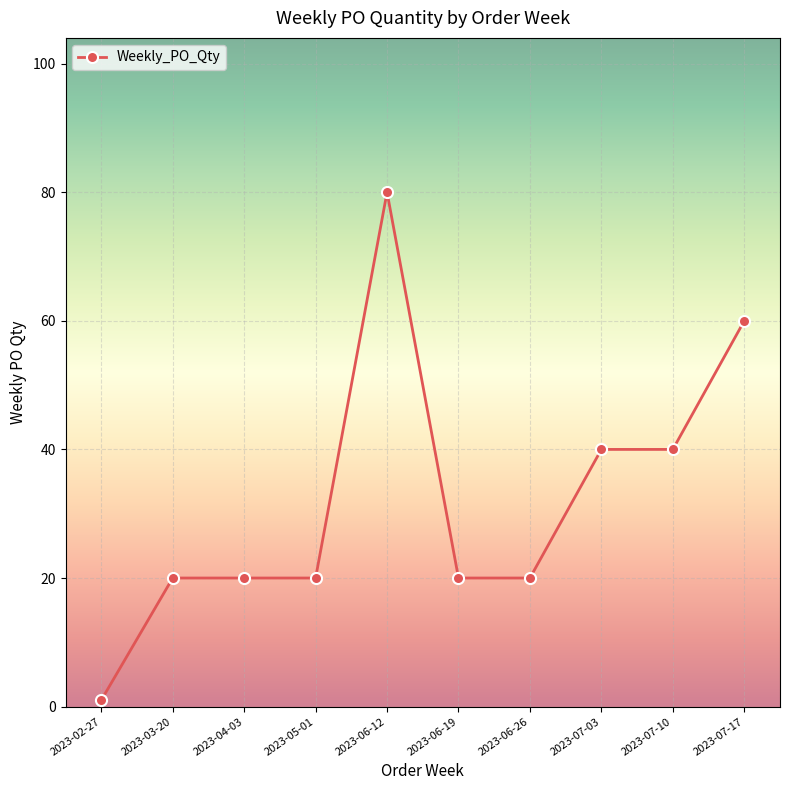

How many values are between 20 and 40?

7